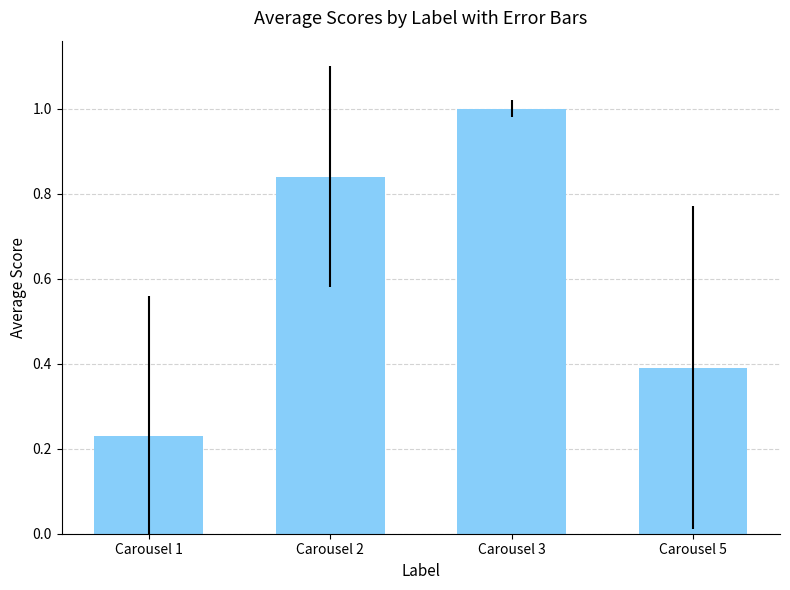

How many data points does each series have?

4